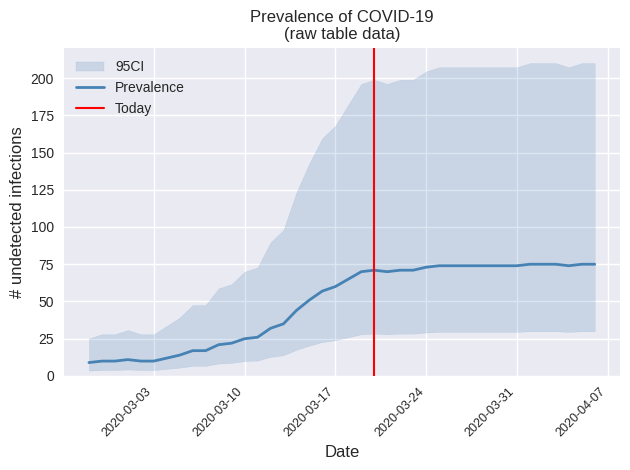

Reading right to left, list all the values displayed in this chart.

75	75	74	75	75	75	74	74	74	74	74	74	74	73	71	71	70	71	70	65	60	57	51	44	35	32	26	25	22	21	17	17	14	12	10	10	11	10	10	9